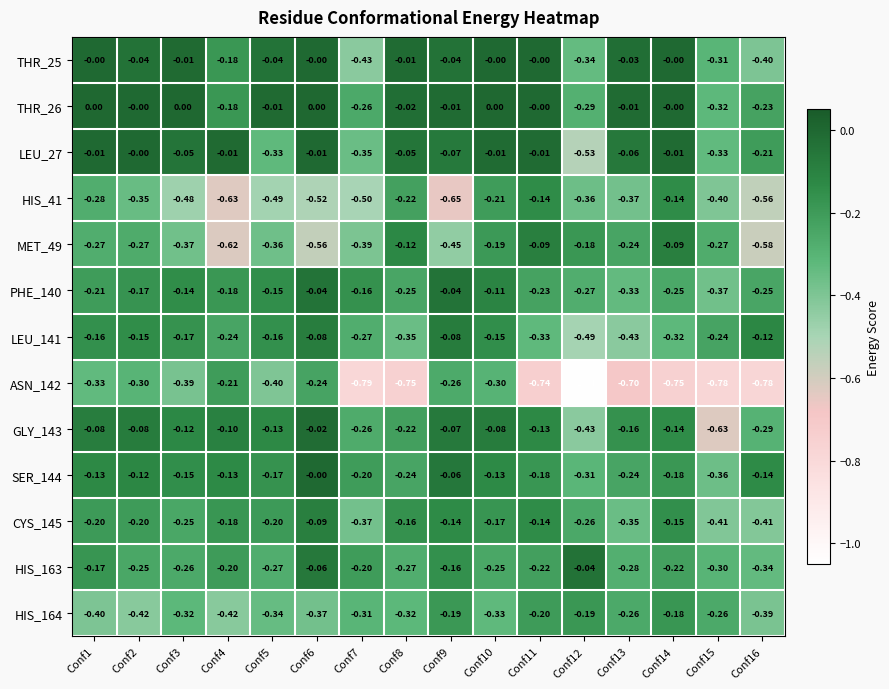

Is the value of HIS_163 at Conf12 greater than the value of SER_144 at Conf10?

Yes